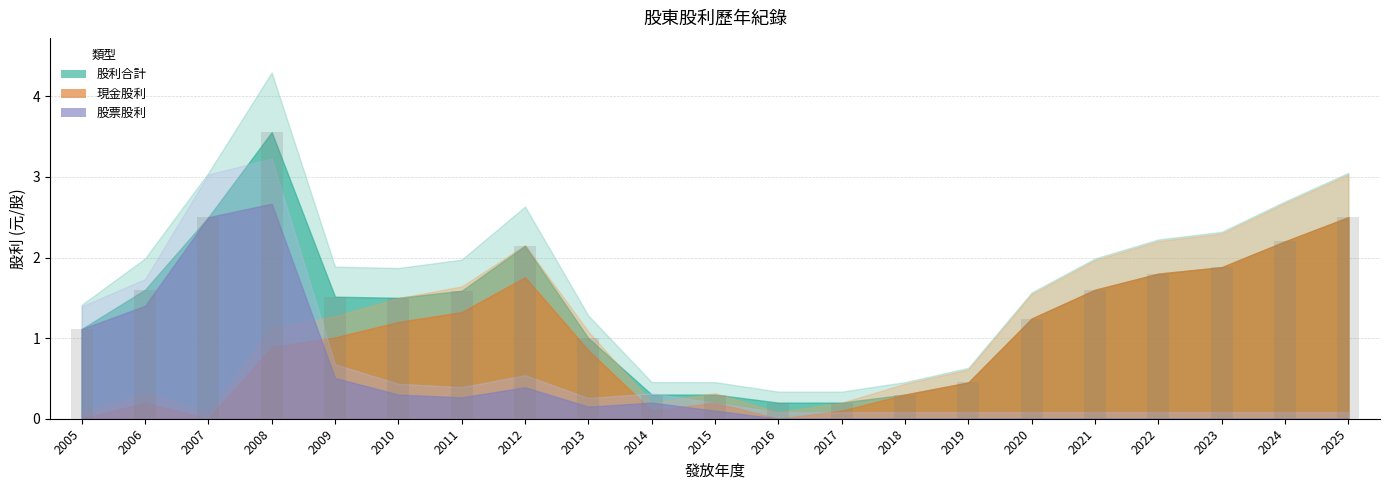

What is the value of the 8th bar from the left?

2.1